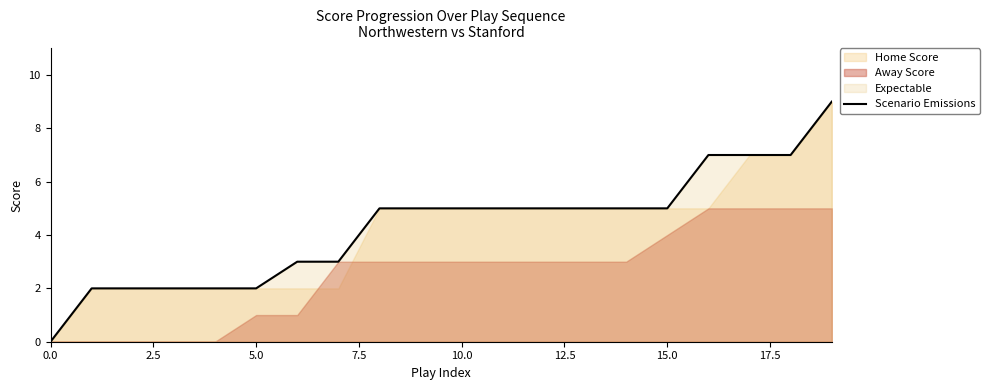

Reading left to right, extract all data points from this chart.

0	2	2	2	2	2	3	3	5	5	5	5	5	5	5	5	7	7	7	9